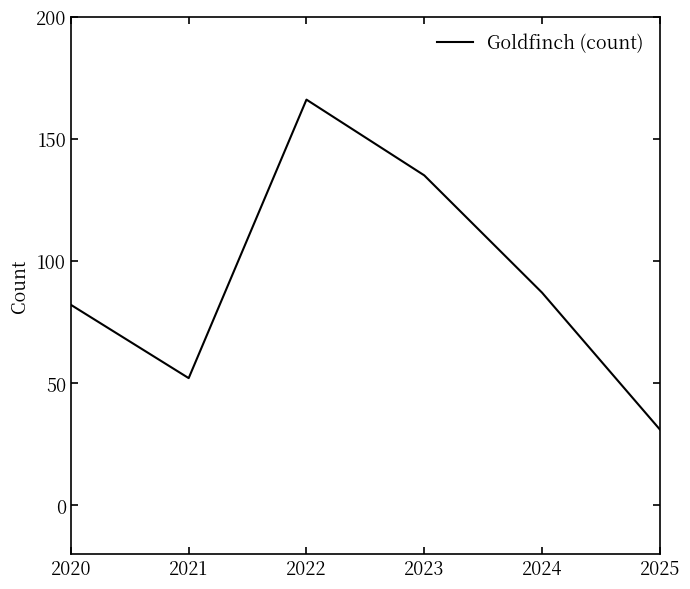

What is the sum of all values?

553